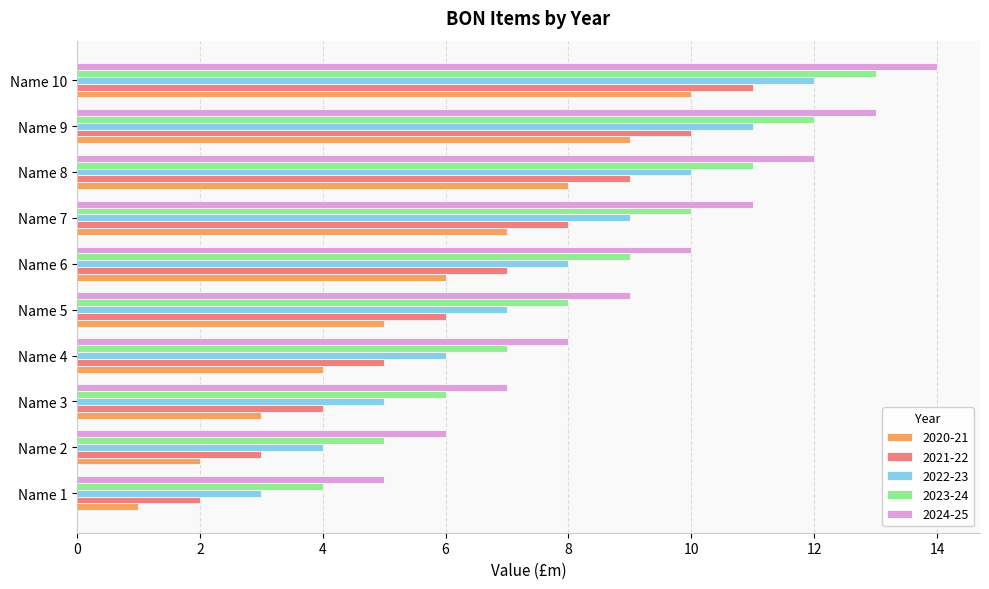

The 2020-21 series shows 7 at Name 7. True or false?

True